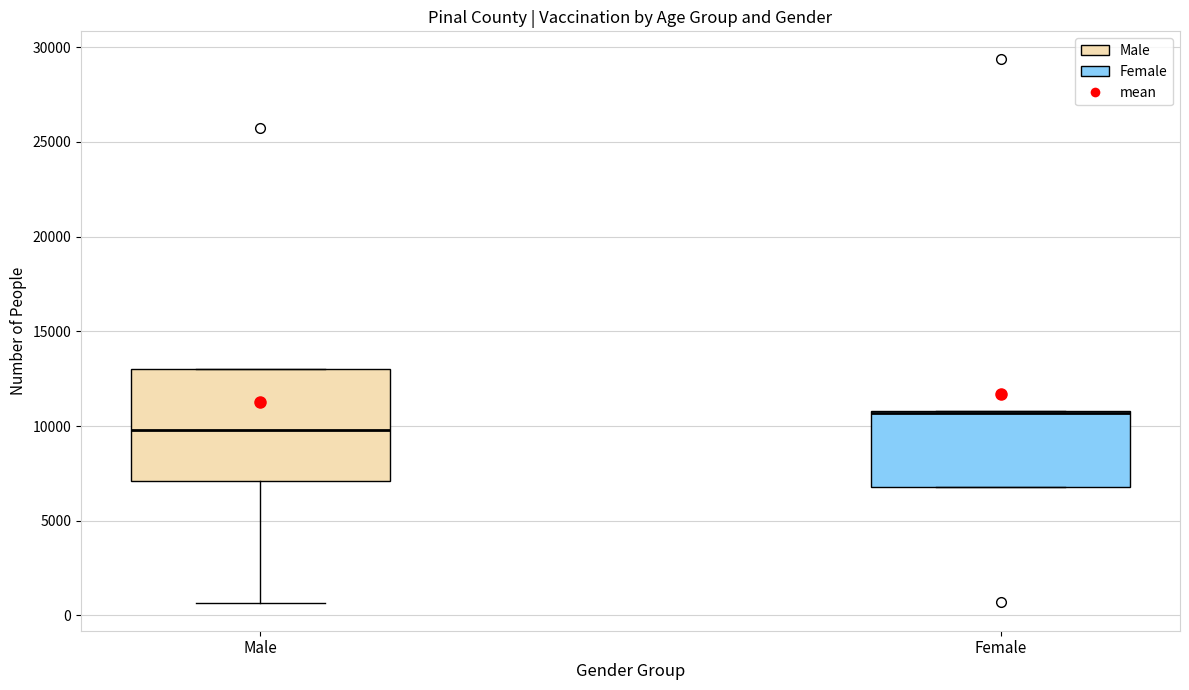

Reading left to right, read every box against the y-axis: the position of its median line, the range the box covers, and the ends of its whiskers. The values are not printed on the chart, so give them approximately, as read against the axis.

Male: median 10000, box 7000 to 13000, whiskers 500 to 13000
Female: median 10500 (drawn on the box's upper edge), box 7000 to 11000, whiskers 7000 to 11000